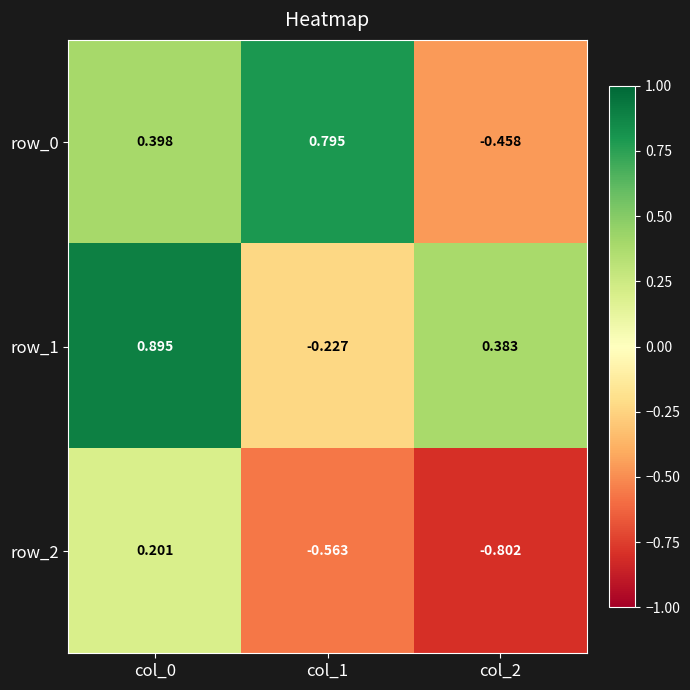

What is the average value of the row_2 series?

-0.4